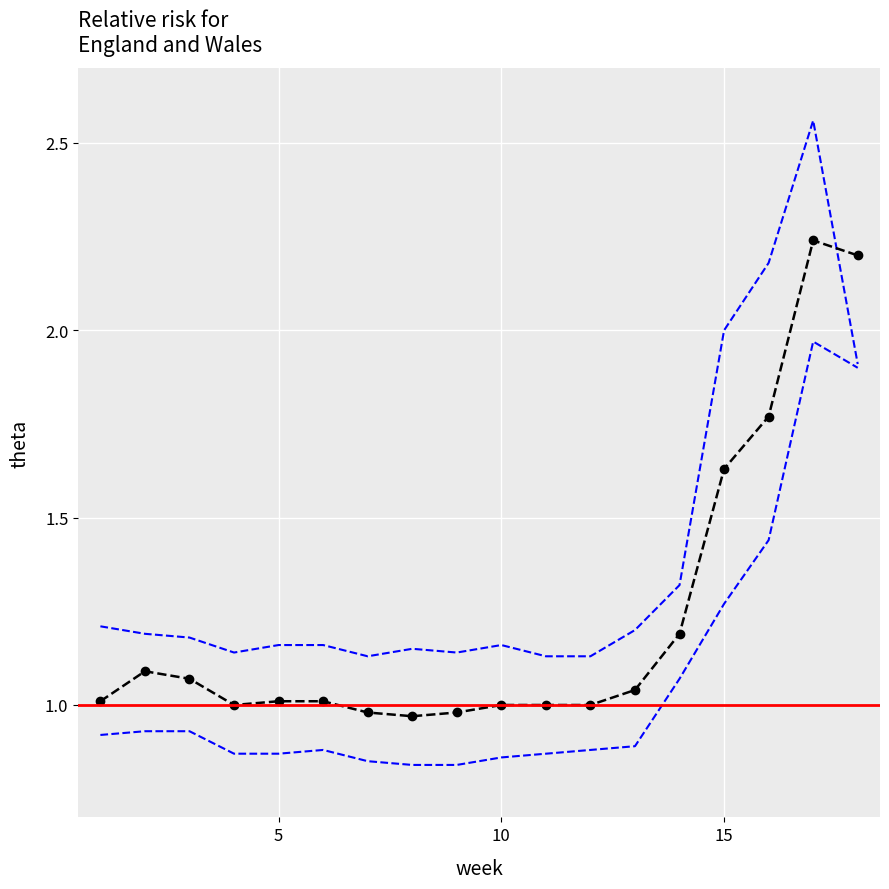

Rank the series at 12 from highest to lowest value.

upper_ci, theta, lower_ci